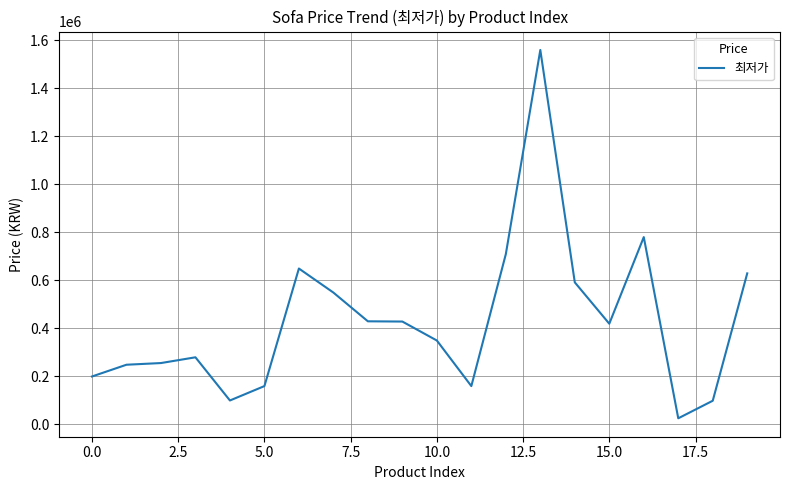

What is the difference between the maximum and minimum values?

1535300